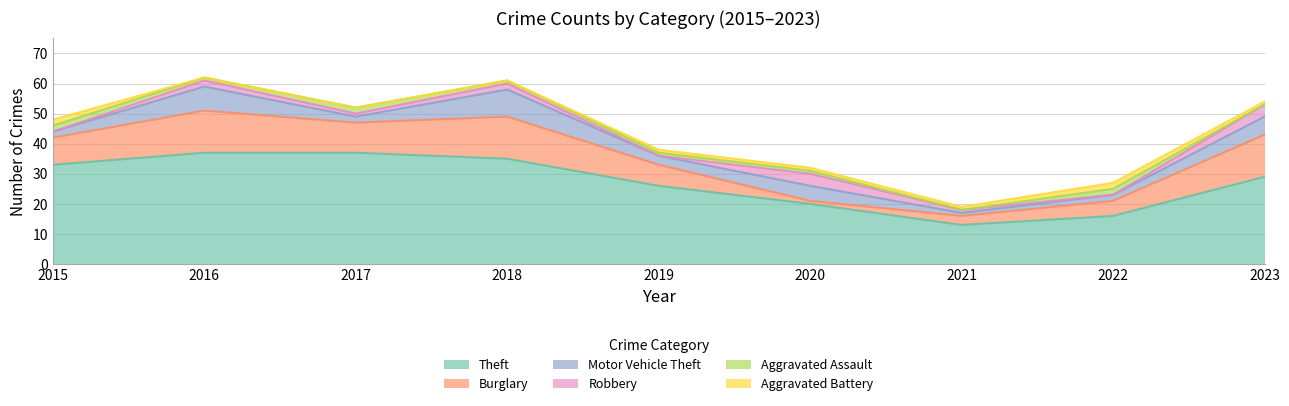

The value of Motor Vehicle Theft at 2016 is 5. True or false?

False